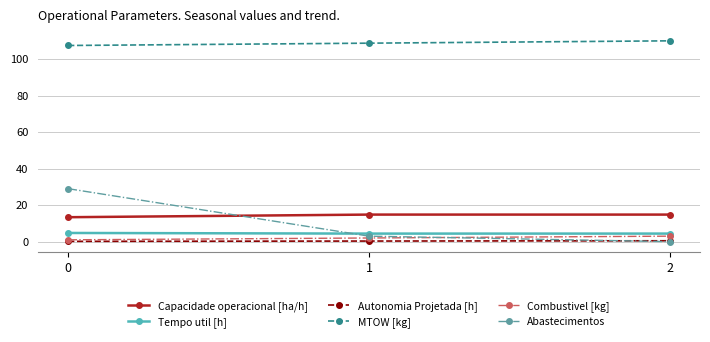

What is the difference between the Tempo util [h] values at 2 and 0?

0.3